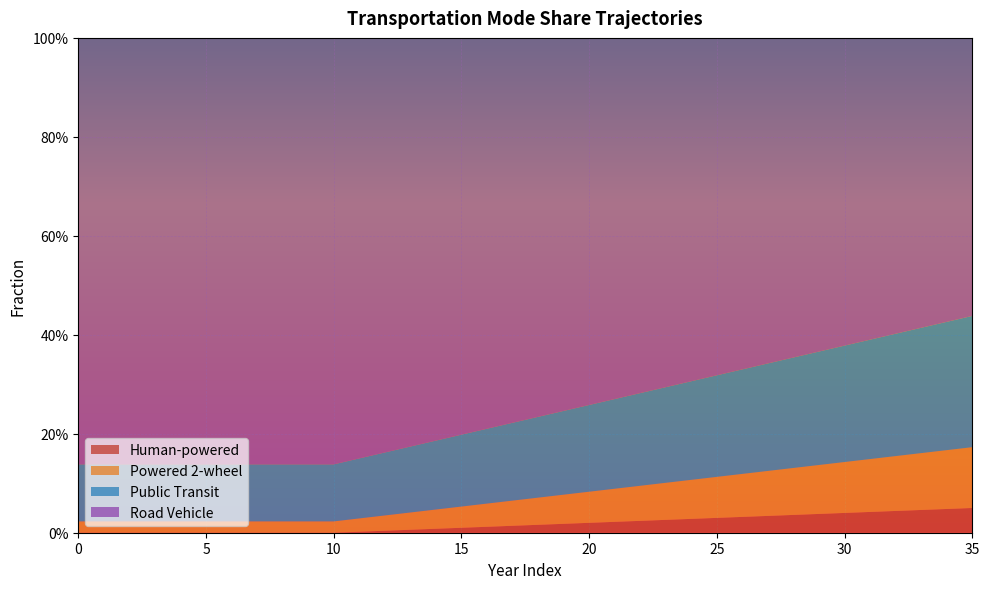

Reading right to left, list all the values displayed in this chart.

frac_hu: 0.1	0.0	0.0	0.0	0.0	0.0	0.0	0.0	0.0	0.0	0.0	0.0	0.0	0.0	0.0	0.0	0.0	0.0	0.0	0.0	0.0	0.0	0.0	0.0	0.0	0.0	0.0	0.0	0.0	0.0	0.0	0.0	0.0	0.0	0.0	0.0
frac_po: 0.1	0.1	0.1	0.1	0.1	0.1	0.1	0.1	0.1	0.1	0.1	0.1	0.1	0.1	0.1	0.1	0.1	0.1	0.1	0.0	0.0	0.0	0.0	0.0	0.0	0.0	0.0	0.0	0.0	0.0	0.0	0.0	0.0	0.0	0.0	0.0
frac_pu: 0.3	0.3	0.3	0.2	0.2	0.2	0.2	0.2	0.2	0.2	0.2	0.2	0.2	0.2	0.2	0.2	0.2	0.2	0.2	0.2	0.1	0.1	0.1	0.1	0.1	0.1	0.1	0.1	0.1	0.1	0.1	0.1	0.1	0.1	0.1	0.1
frac_ro: 0.6	0.6	0.6	0.6	0.6	0.6	0.6	0.6	0.7	0.7	0.7	0.7	0.7	0.7	0.7	0.7	0.8	0.8	0.8	0.8	0.8	0.8	0.8	0.8	0.8	0.9	0.9	0.9	0.9	0.9	0.9	0.9	0.9	0.9	0.9	0.9